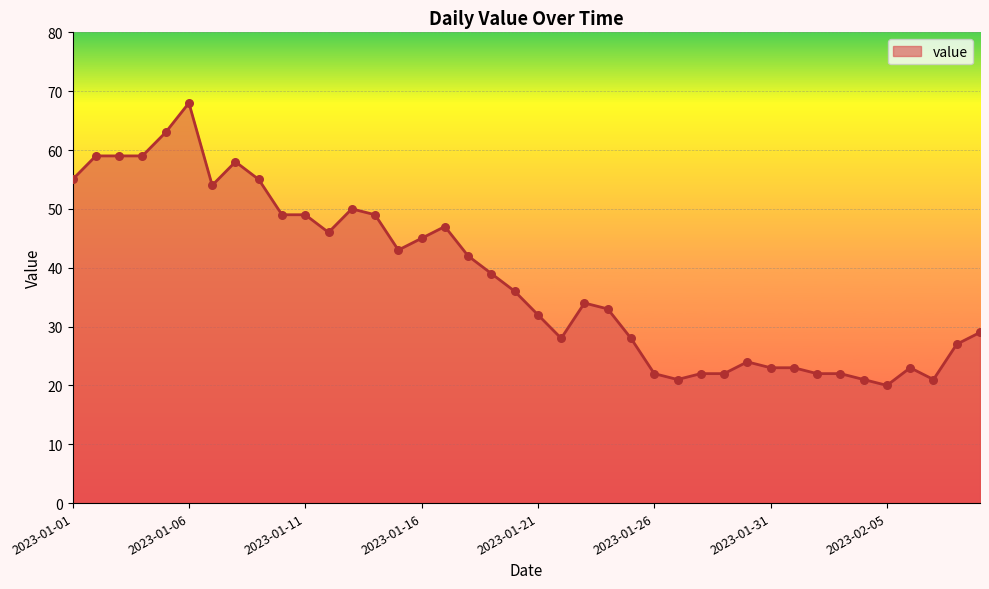

What is the greatest value displayed?

68